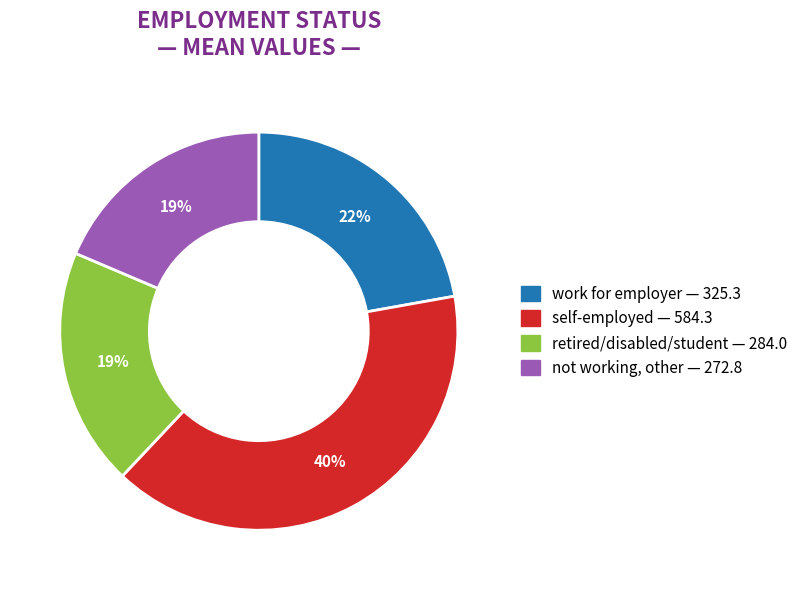

Is there any slice that represents more than half of the pie?

No